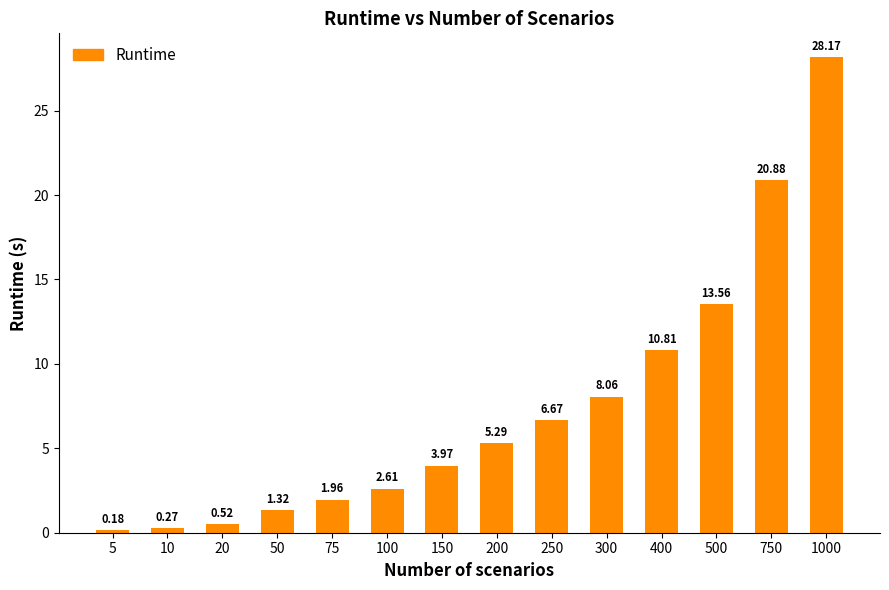

List the labels in order of value, smallest first.

5, 10, 20, 50, 75, 100, 150, 200, 250, 300, 400, 500, 750, 1000